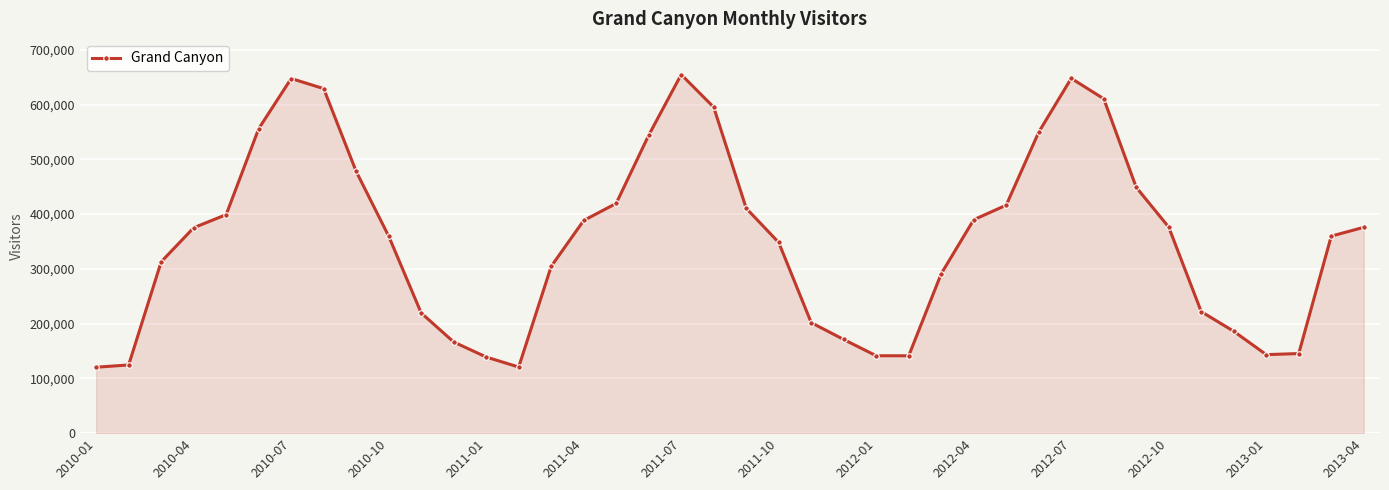

What is the minimum value shown in the chart?

120409